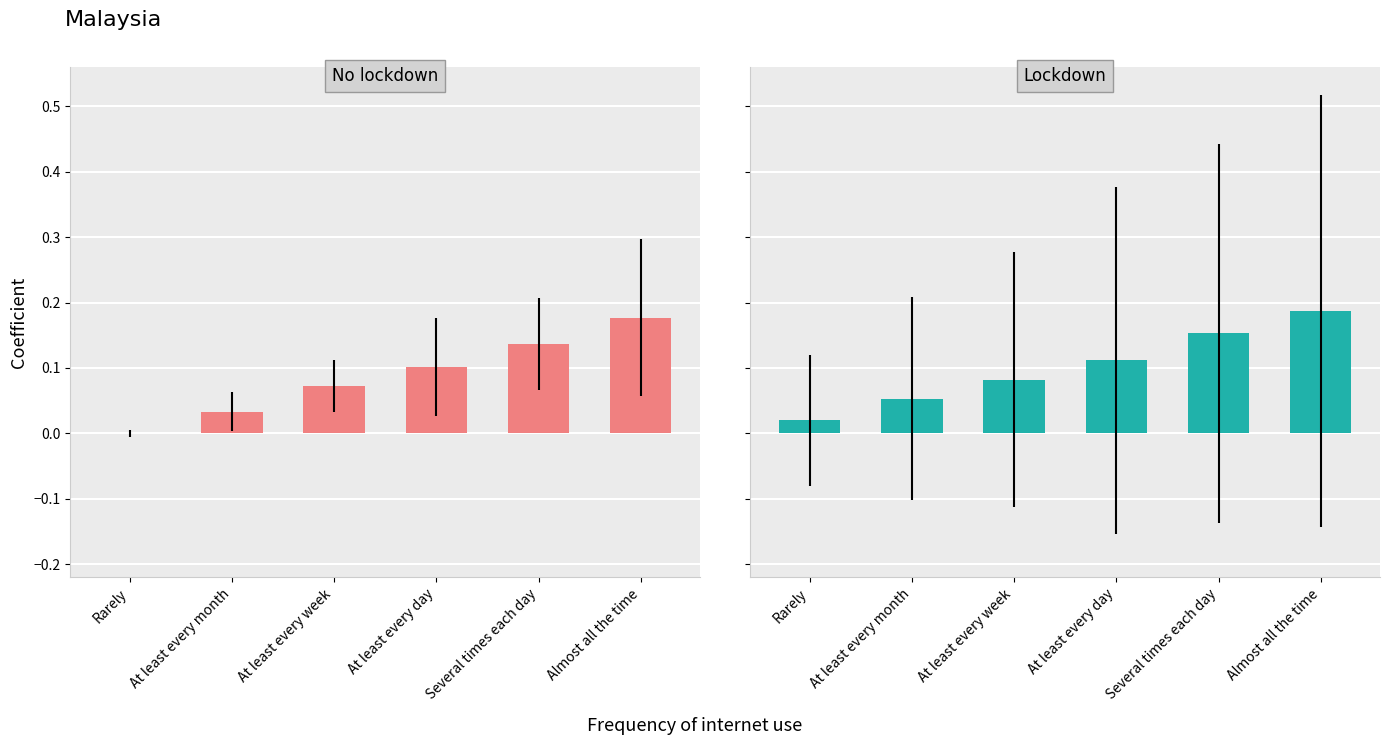

Rank the series at At least every day from highest to lowest value.

Lockdown, No lockdown